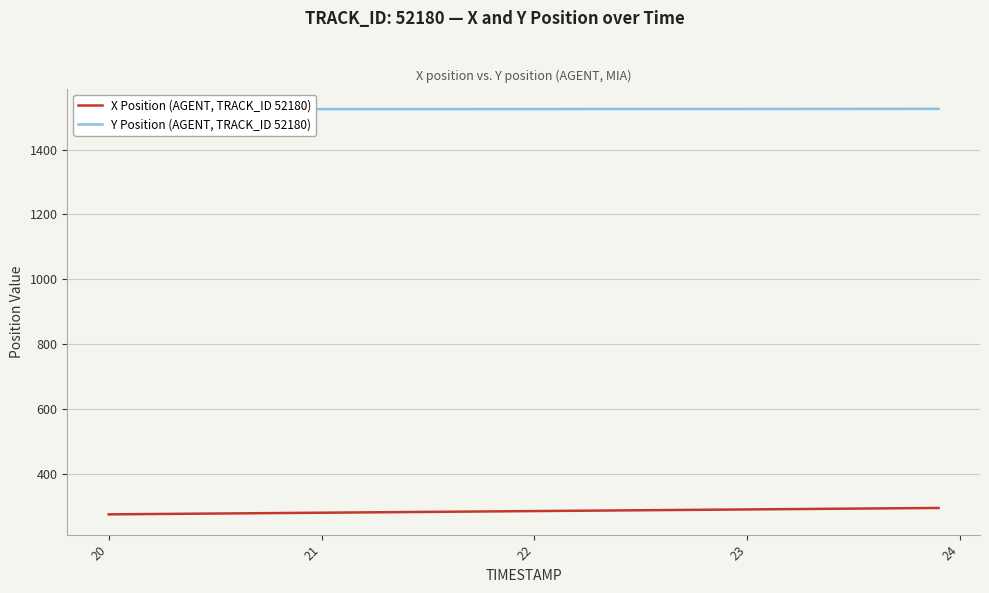

Reading left to right, extract all data points from this chart.

X Position (AGENT, TRACK_ID 52180): 274.0	274.5	275.0	275.5	276.1	276.6	277.1	277.6	278.1	278.6	279.1	279.6	280.1	280.6	281.1	281.6	282.1	282.6	283.1	283.7	284.2	284.7	285.2	285.7	286.2	286.7	287.2	287.7	288.2	288.7	289.2	289.7	290.2	290.7	291.2	291.7	292.3	292.8	293.3	293.8
Y Position (AGENT, TRACK_ID 52180): 1524.8	1524.8	1524.8	1524.8	1524.8	1524.8	1524.8	1524.8	1524.8	1524.8	1524.9	1524.9	1524.9	1525.0	1525.0	1525.0	1525.0	1525.1	1525.1	1525.1	1525.2	1525.2	1525.2	1525.3	1525.3	1525.3	1525.3	1525.4	1525.4	1525.4	1525.5	1525.5	1525.5	1525.5	1525.6	1525.6	1525.6	1525.7	1525.7	1525.7